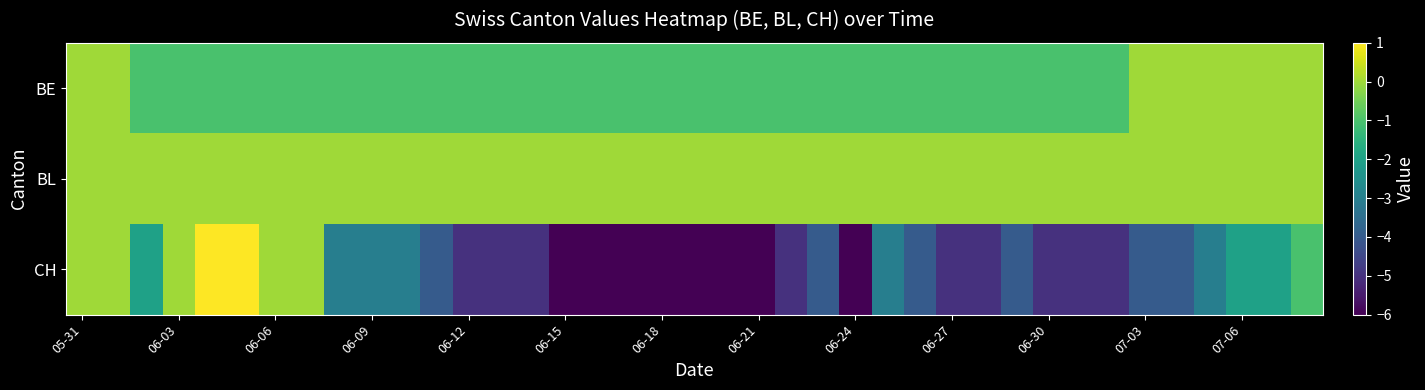

What is the greatest value displayed?

1